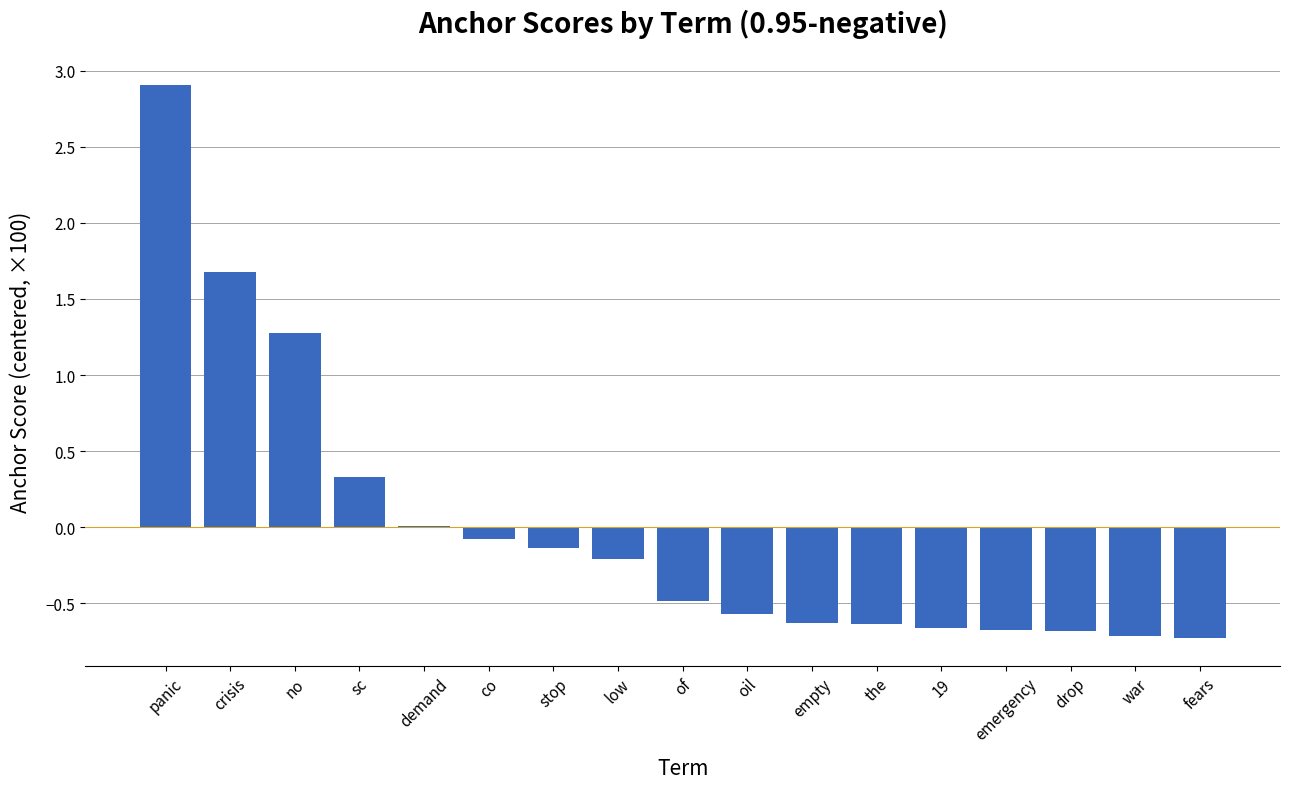

What is the greatest value displayed?

2.9